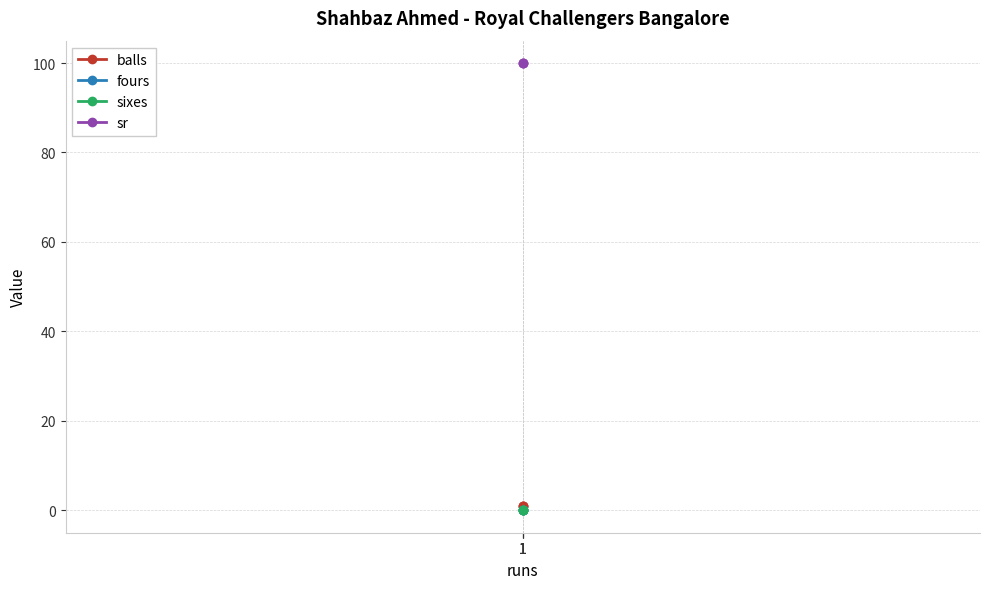

What is the total value across all series at 1?

101